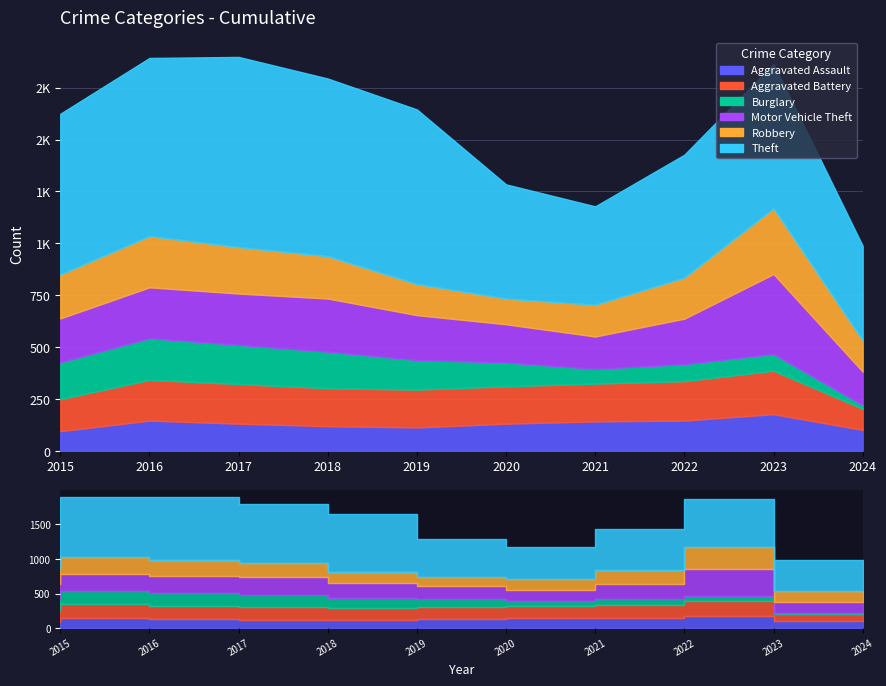

What value does the Aggravated Battery series have at 2017?

191